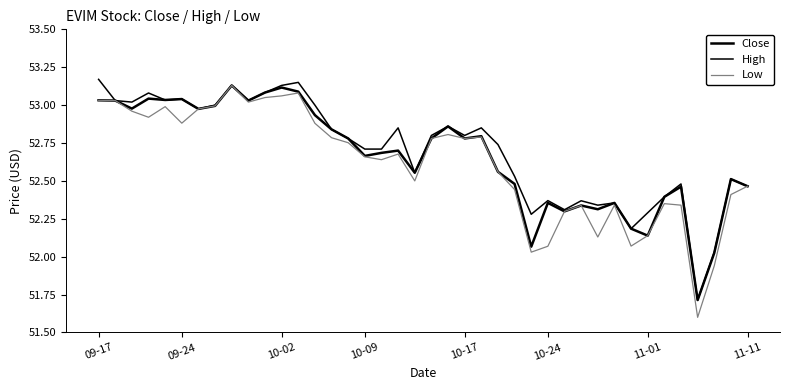

True or false: Low has more than 0 points higher than both neighbors.

True